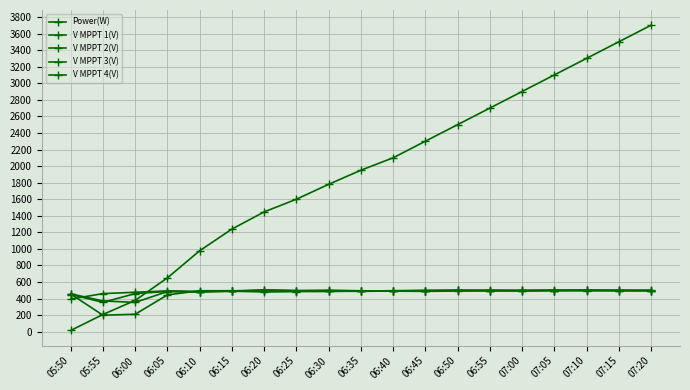

What is the highest value of the V MPPT 2(V) series?

502.0